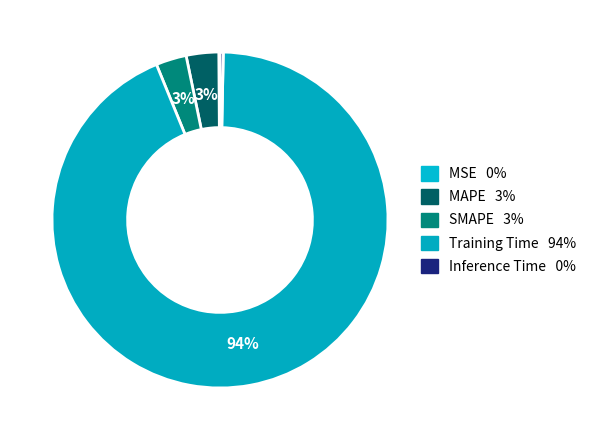

To the nearest percent, what is the average slice percentage?

20%